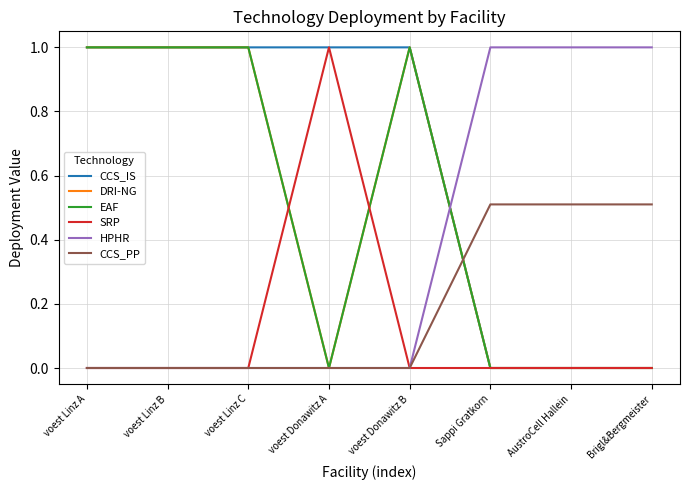

Reading left to right, extract all data points from this chart.

CCS_IS: 1.0	1.0	1.0	1.0	1.0	0.0	0.0	0.0
DRI-NG: 1.0	1.0	1.0	0.0	1.0	0.0	0.0	0.0
EAF: 1.0	1.0	1.0	0.0	1.0	0.0	0.0	0.0
SRP: 0.0	0.0	0.0	1.0	0.0	0.0	0.0	0.0
HPHR: 0.0	0.0	0.0	0.0	0.0	1.0	1.0	1.0
CCS_PP: 0.0	0.0	0.0	0.0	0.0	0.5	0.5	0.5